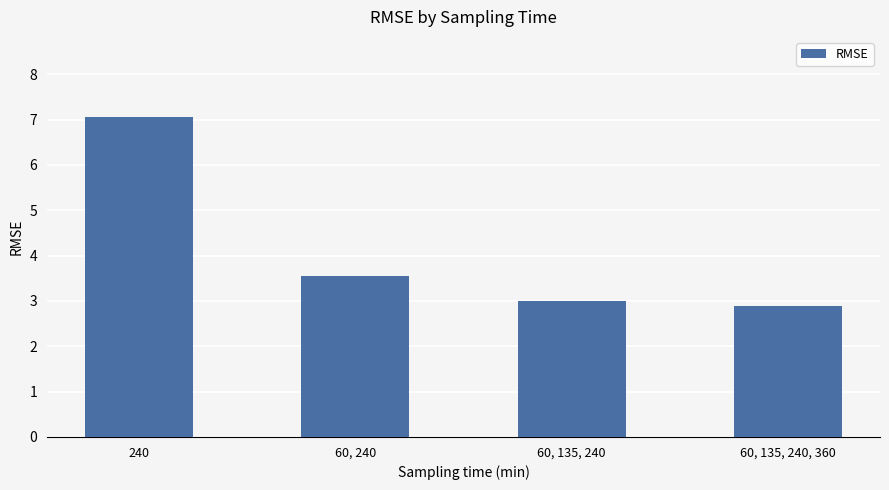

Which category has the lowest value across all series?

60, 135, 240, 360